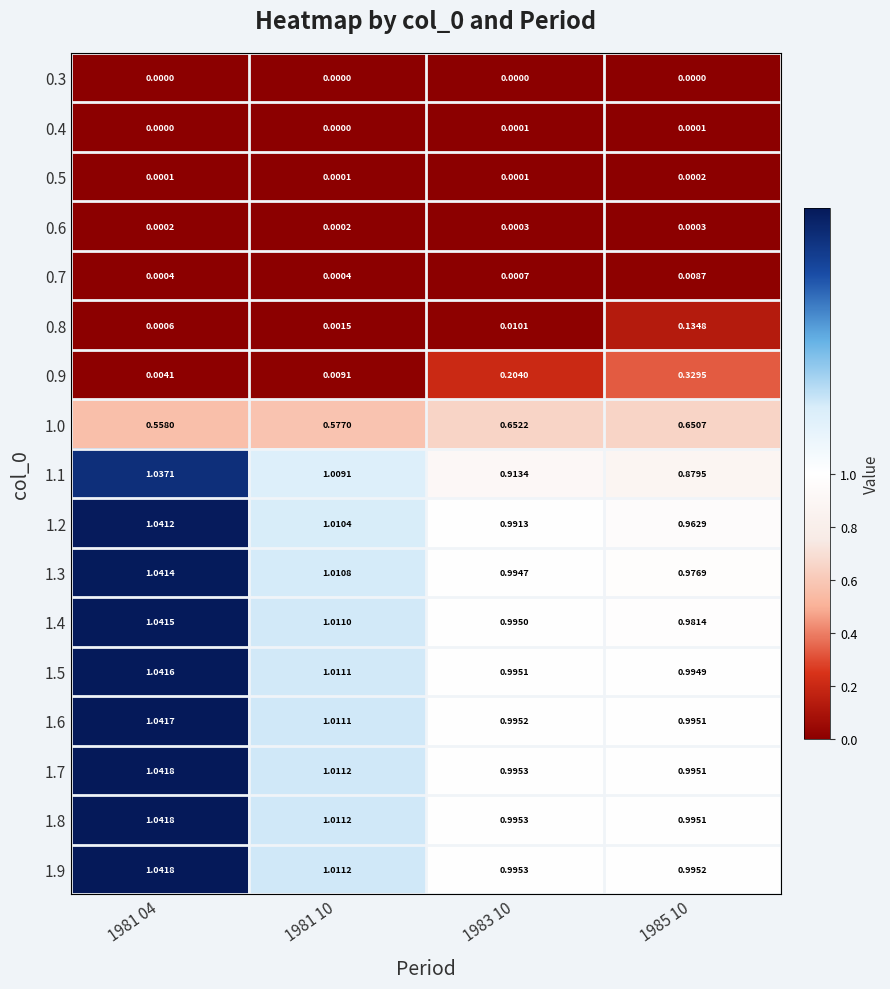

Is the value of 1.2 at 1981 04 greater than the value of 0.9 at 1983 10?

Yes